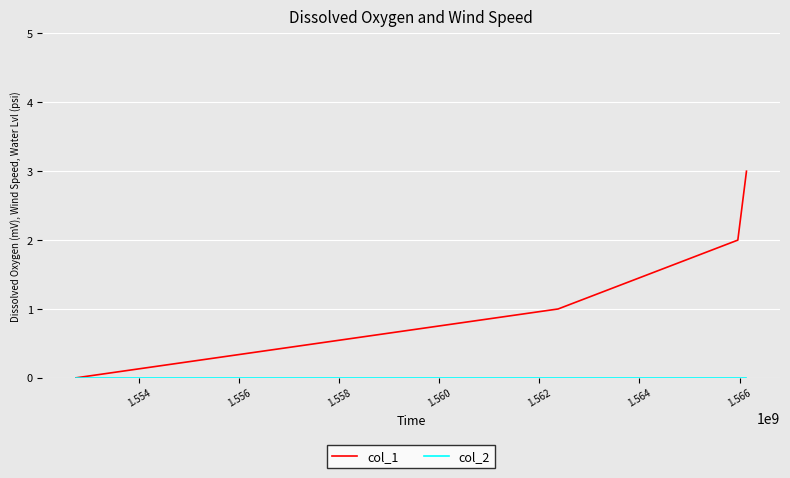

Which series has the largest range (max minus min)?

col_1